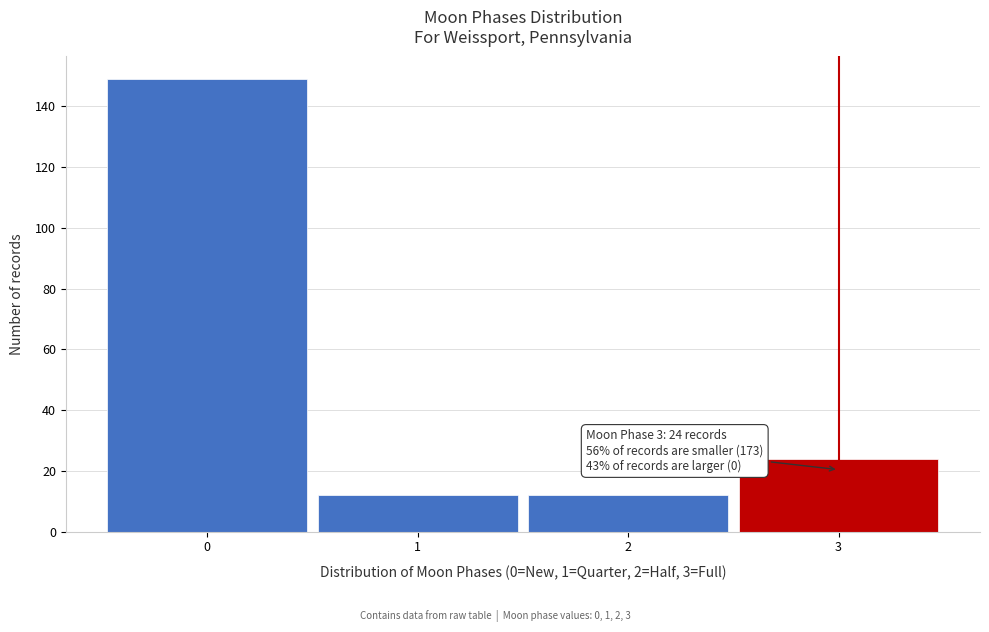

Reading right to left, transcribe all the data shown in this chart.

24	12	12	149